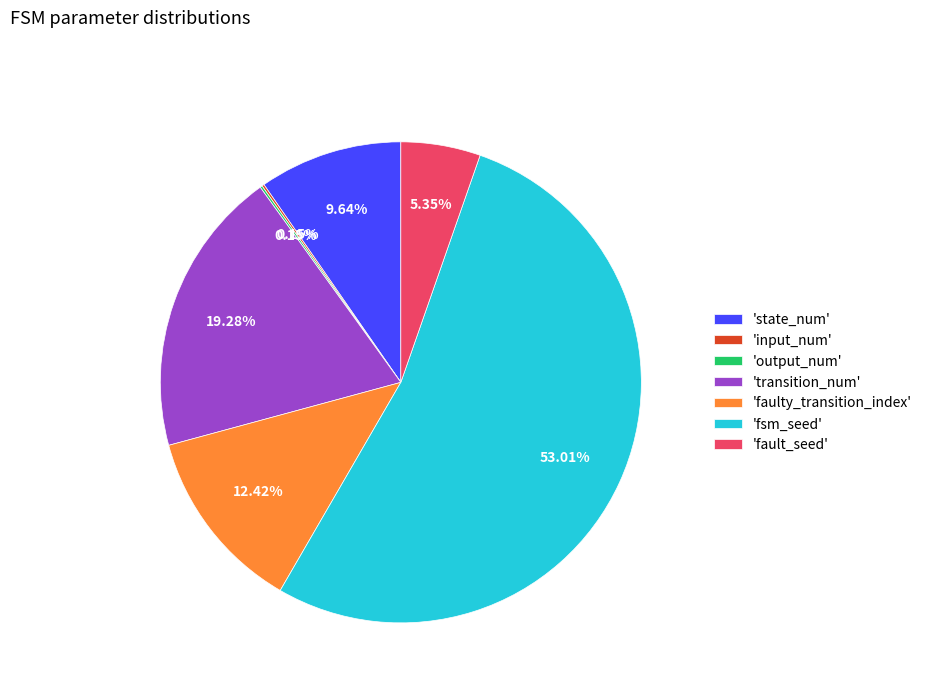

Which category accounts for the majority?

'fsm_seed'